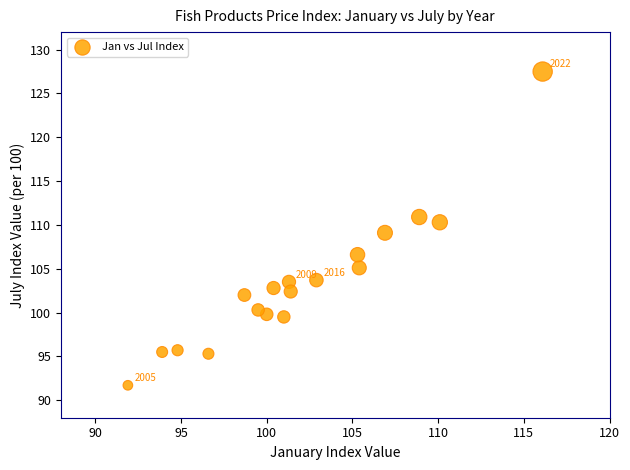

What is the range of Y values (max minus min)?

35.8